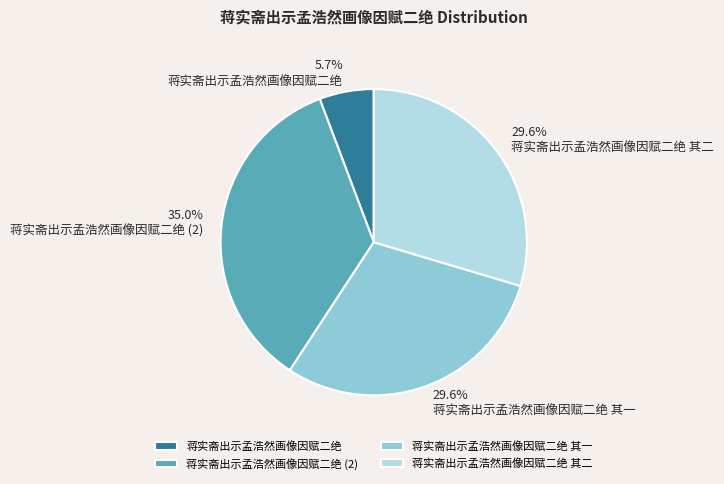

To the nearest percent, what percentage of the pie is 蒋实斋出示孟浩然画像因赋二绝 其一?

30%